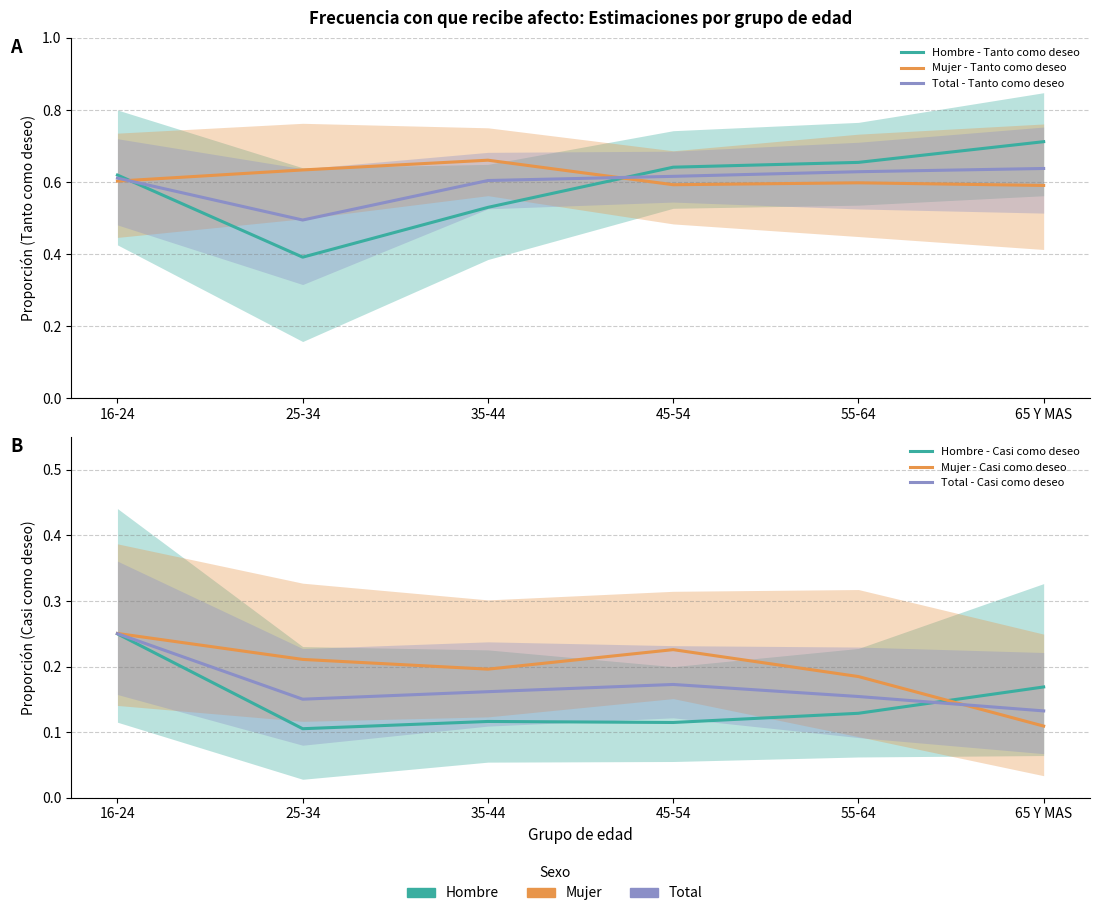

At how many categories does at least one series exceed 0?

6